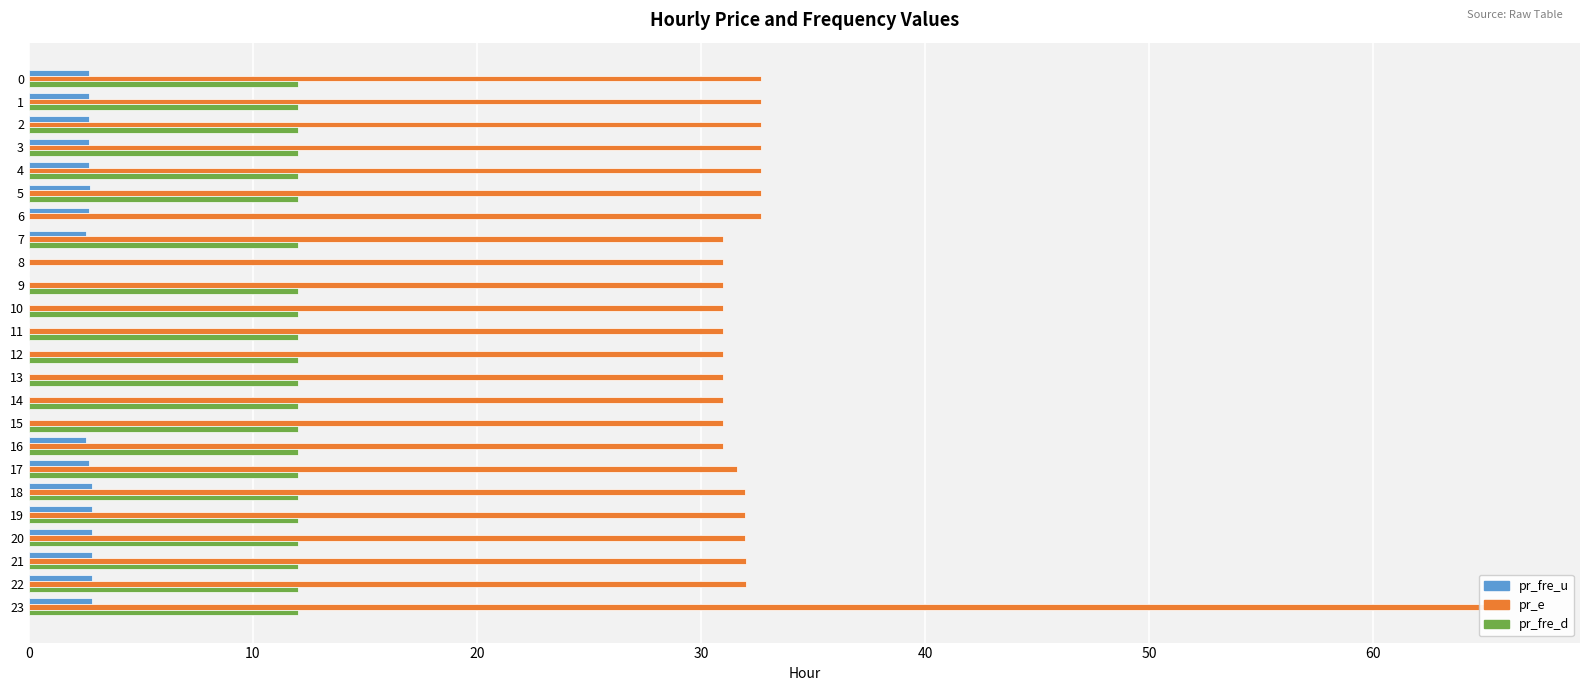

Is the value of pr_fre_u at 1 greater than the value of pr_fre_d at 2?

No